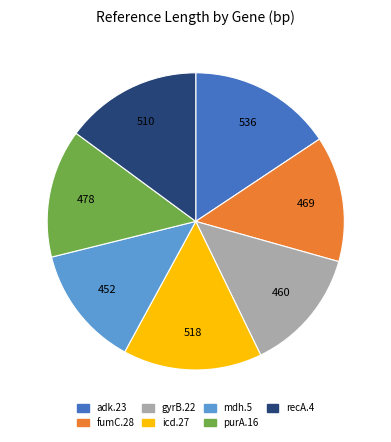

Is there any slice that represents more than half of the pie?

No